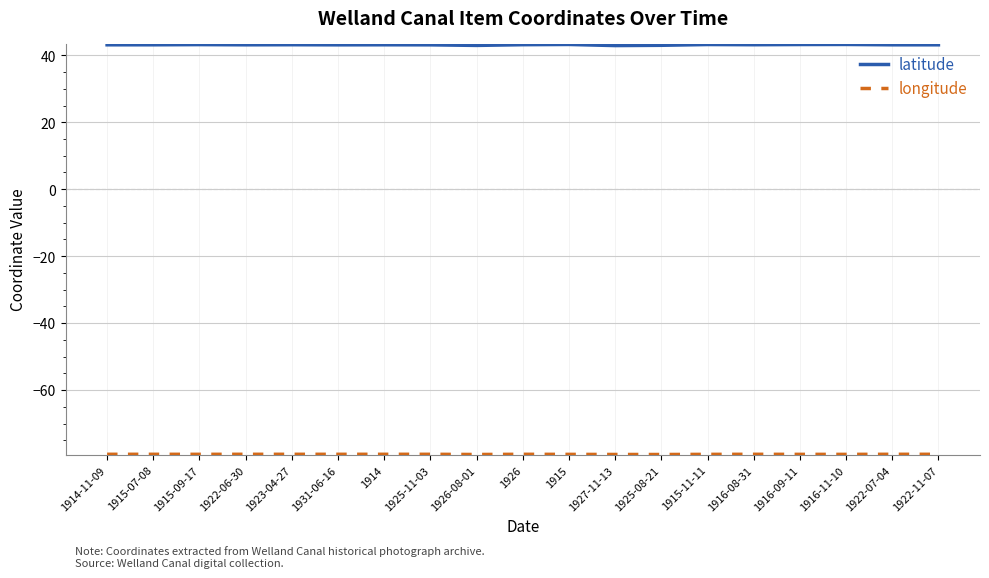

What position from the left is 1931-06-16?

6